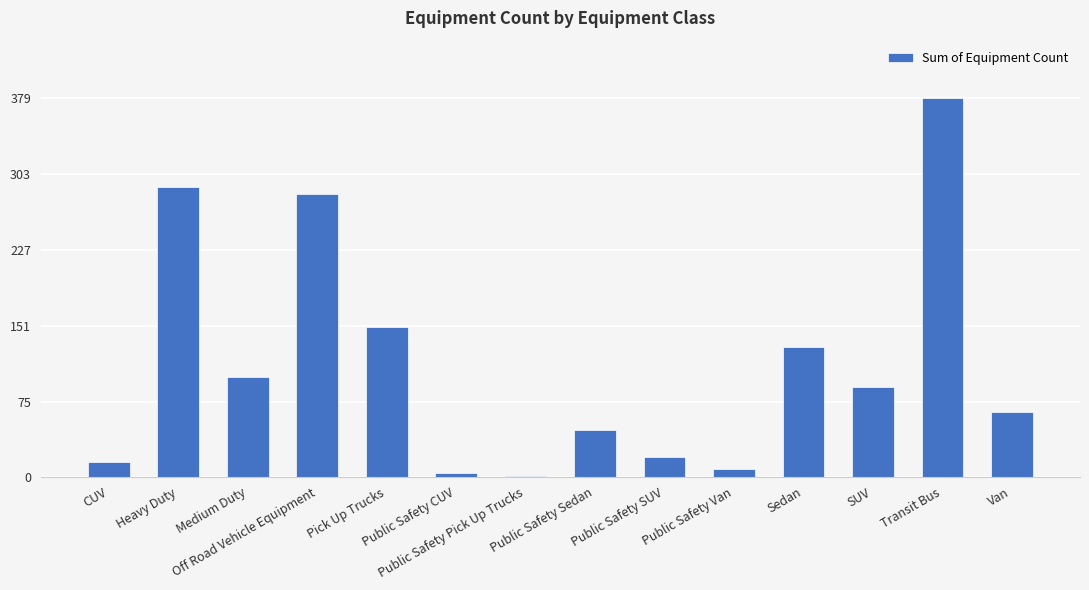

What is the greatest value displayed?

379